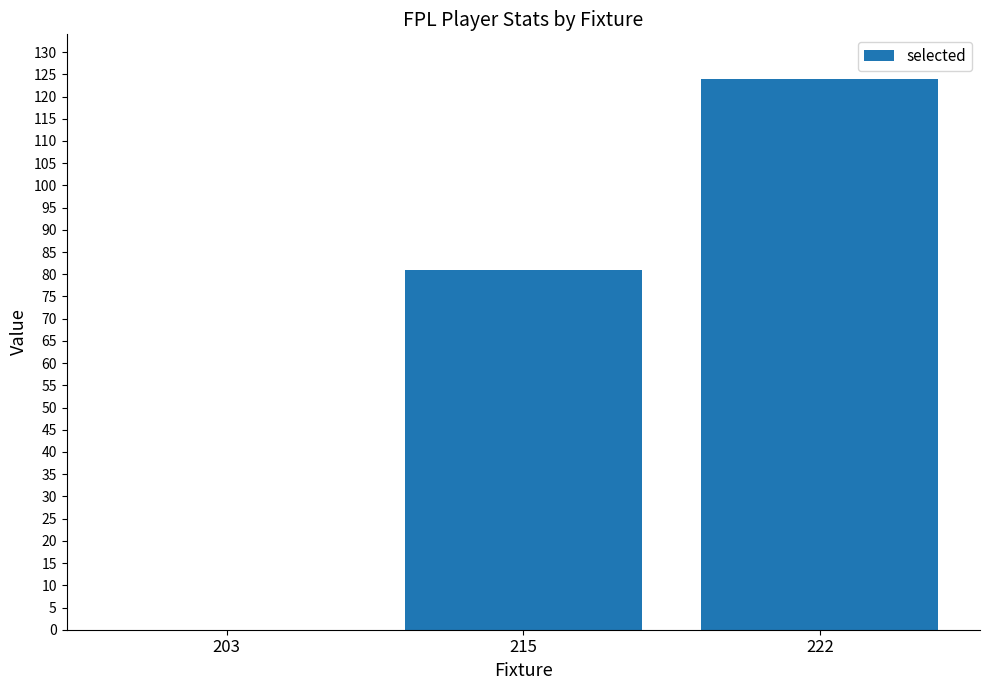

Count the number of data series in this chart.

1